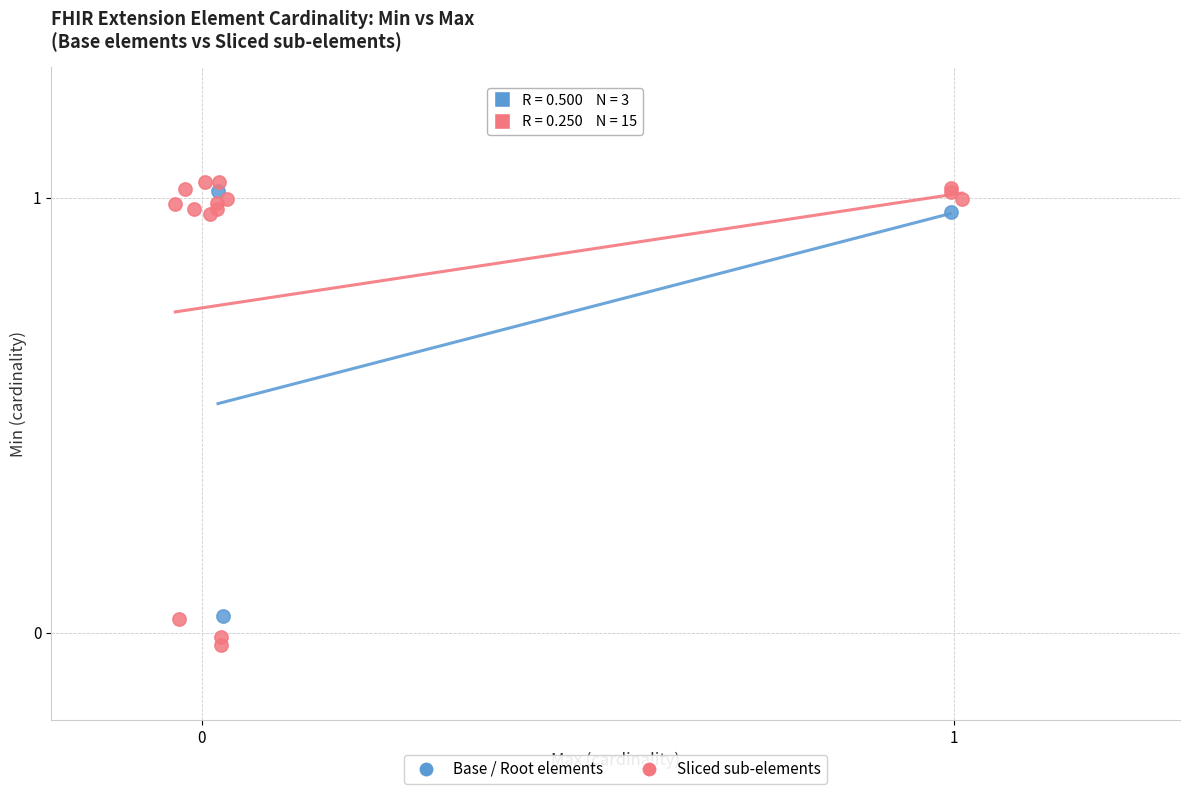

What are all the series names shown in the legend?

Base / Root elements, Sliced sub-elements